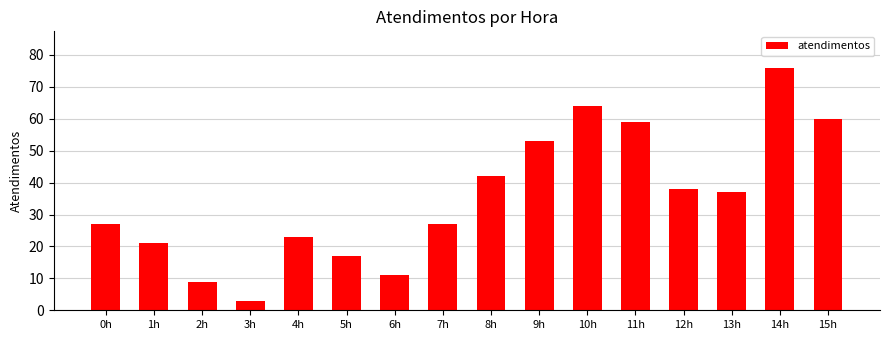

True or false: the data shows 11 at 6h.

True